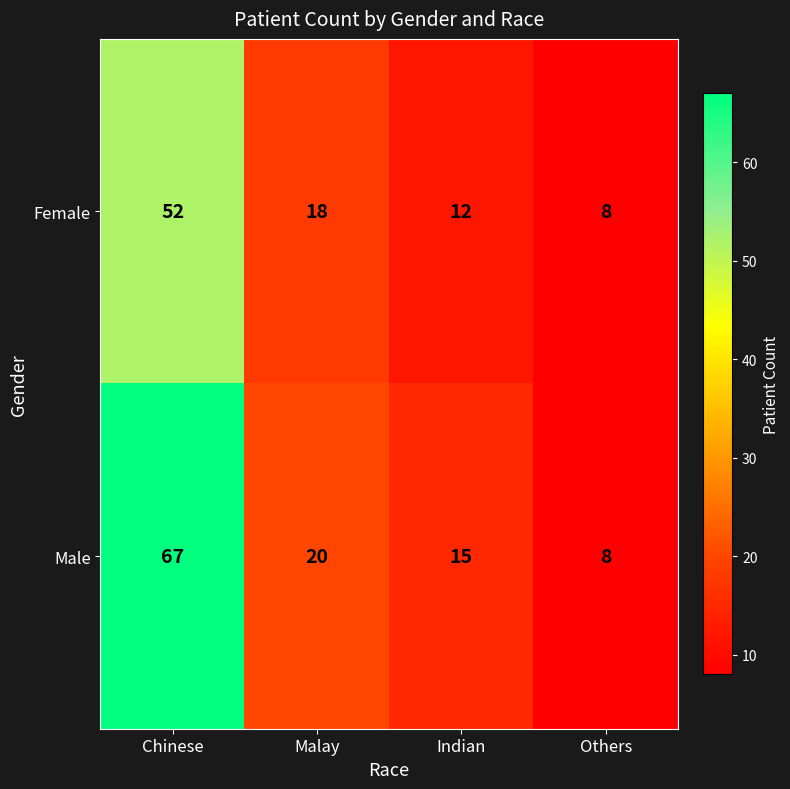

Which series has the largest total across all categories?

Male